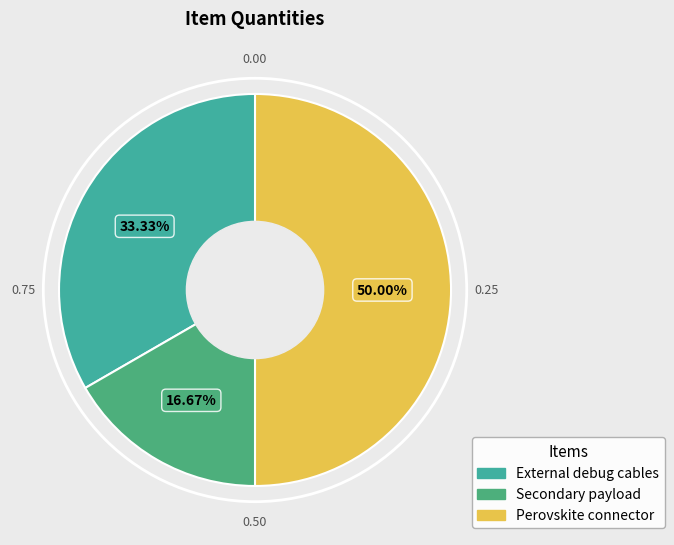

Rank the categories by value from highest to lowest.

Perovskite connector, External debug cables, Secondary payload